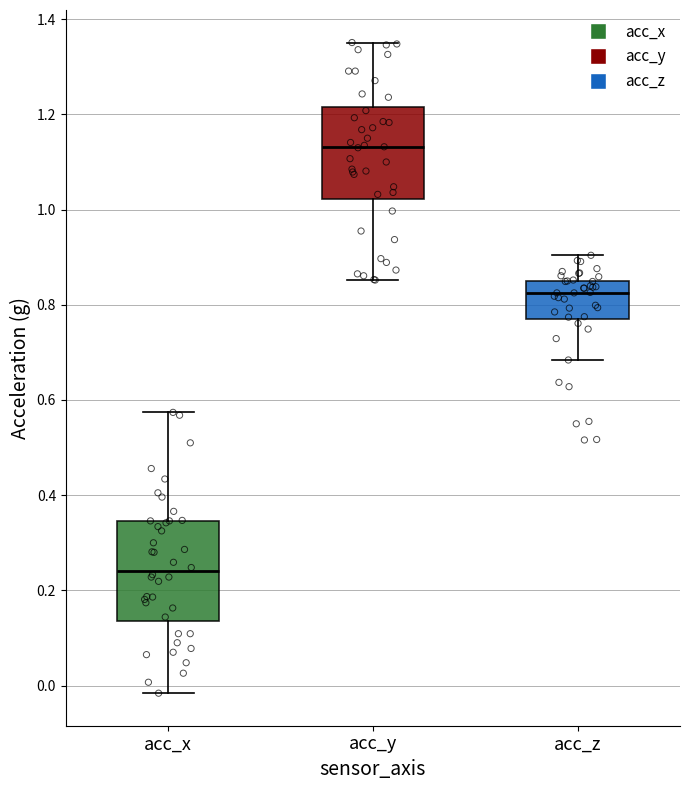

Which box has the highest median line?

acc_y